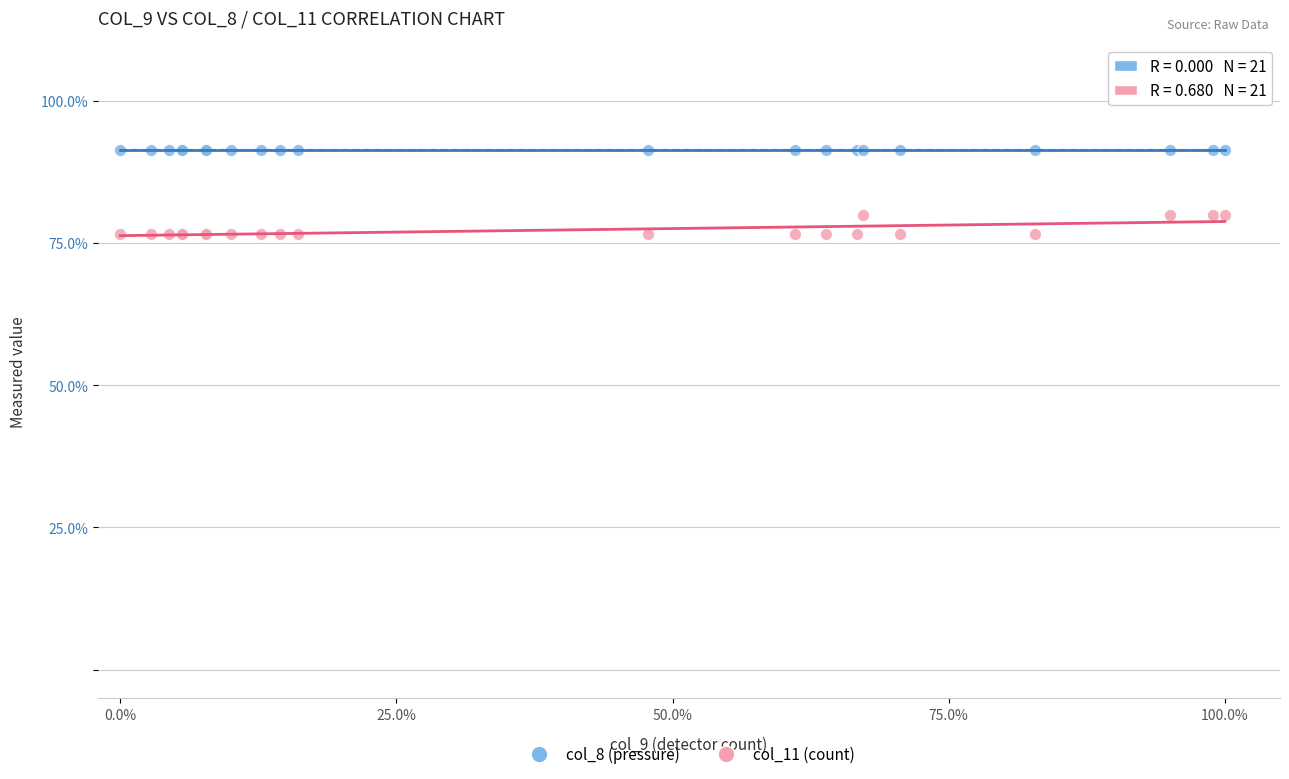

Which series contains the lowest Y value?

col_11 (count)